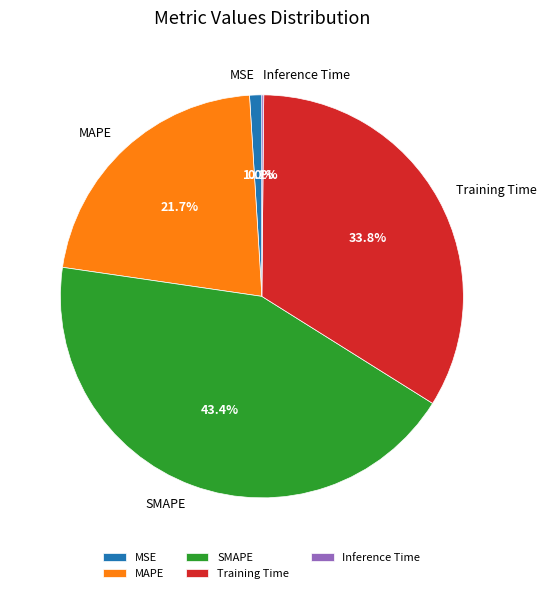

Which slice is the largest?

SMAPE